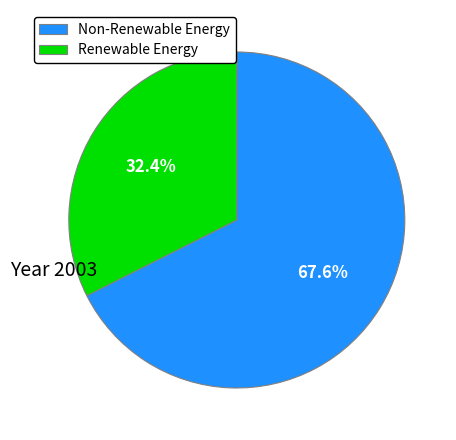

What is the largest slice in the pie chart?

Non-Renewable Energy